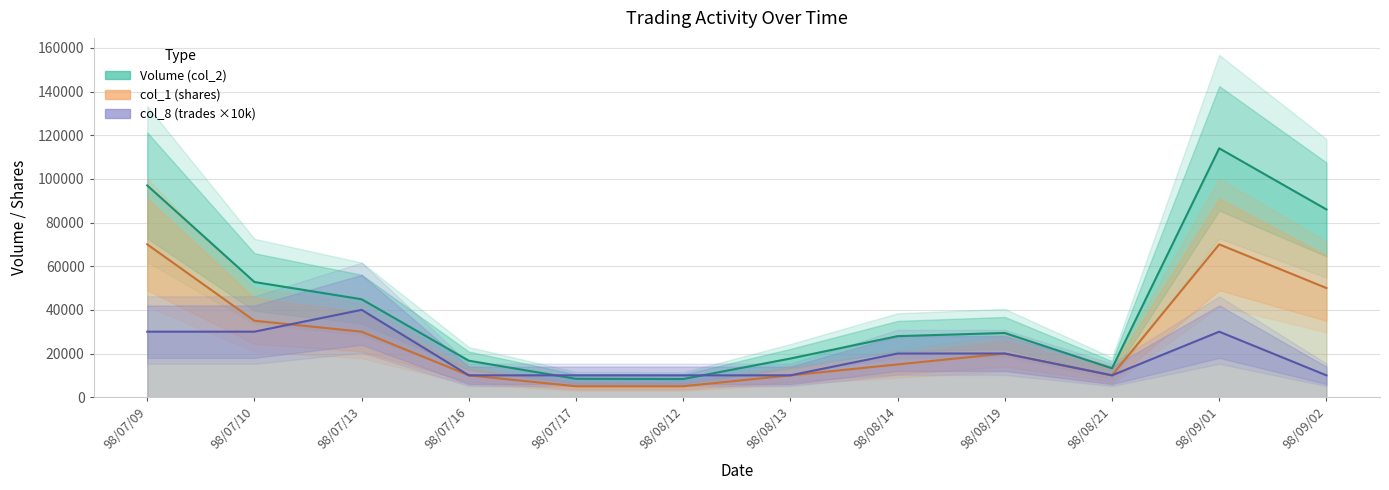

Reading left to right, transcribe all the data shown in this chart.

Volume (col_2): 98/07/09=97000	98/07/10=52750	98/07/13=44850	98/07/16=16700	98/07/17=8400	98/08/12=8300	98/08/13=17700	98/08/14=27950	98/08/19=29400	98/08/21=13200	98/09/01=114000	98/09/02=86000
col_1 (shares): 98/07/09=70000	98/07/10=35000	98/07/13=30000	98/07/16=10000	98/07/17=5000	98/08/12=5000	98/08/13=10000	98/08/14=15000	98/08/19=20000	98/08/21=10000	98/09/01=70000	98/09/02=50000
col_8 (trades ×10k): 98/07/09=30000	98/07/10=30000	98/07/13=40000	98/07/16=10000	98/07/17=10000	98/08/12=10000	98/08/13=10000	98/08/14=20000	98/08/19=20000	98/08/21=10000	98/09/01=30000	98/09/02=10000